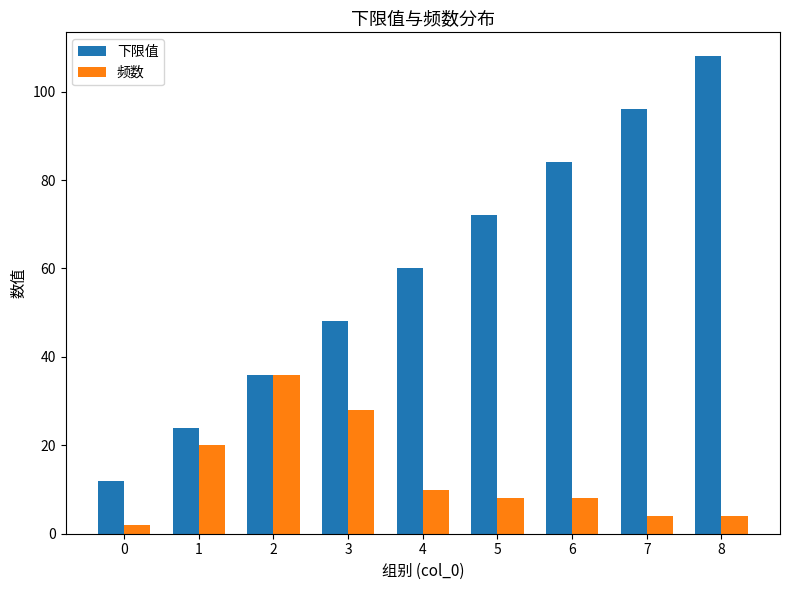

Where does the 频数 series first go above 8?

1